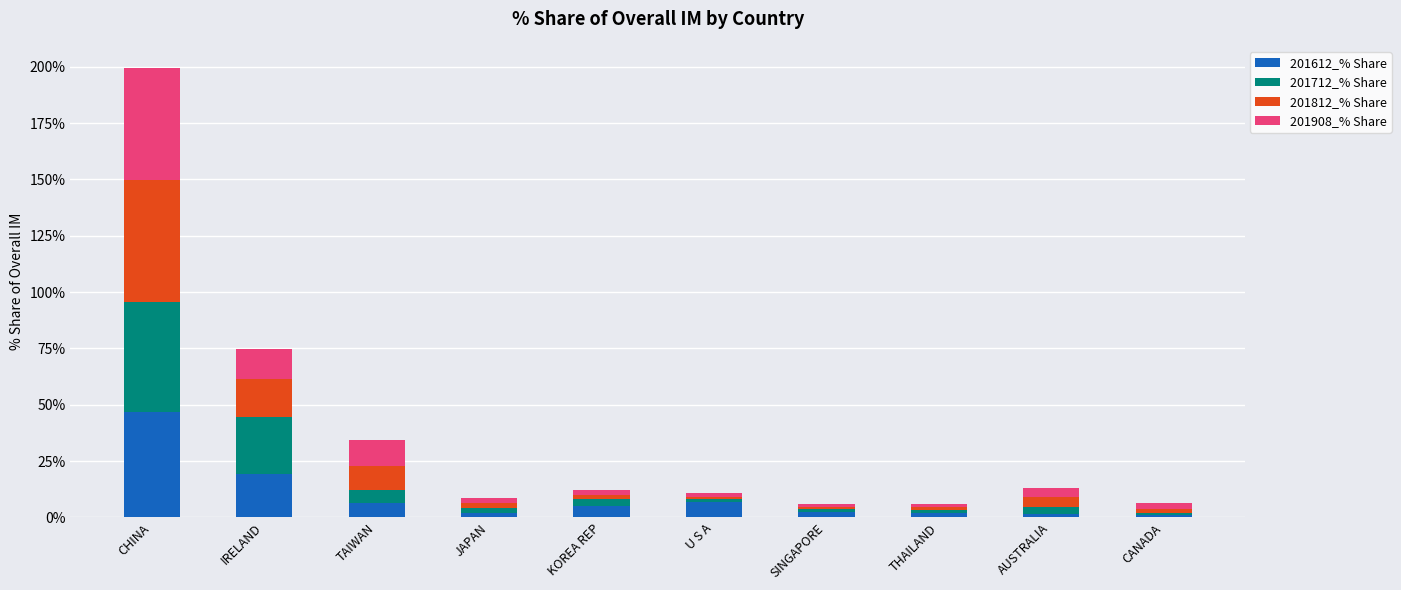

What is the highest value of the 201612_% Share series?

47.0